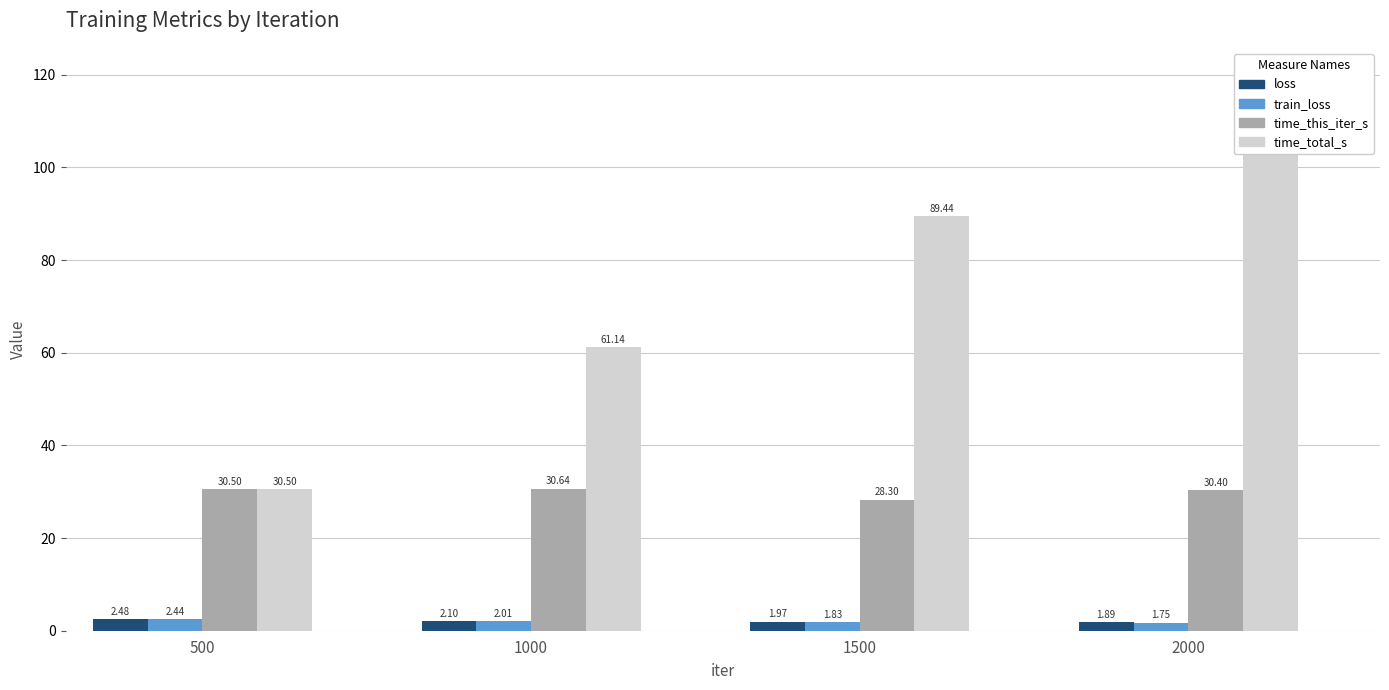

Which series has the largest total across all categories?

time_total_s